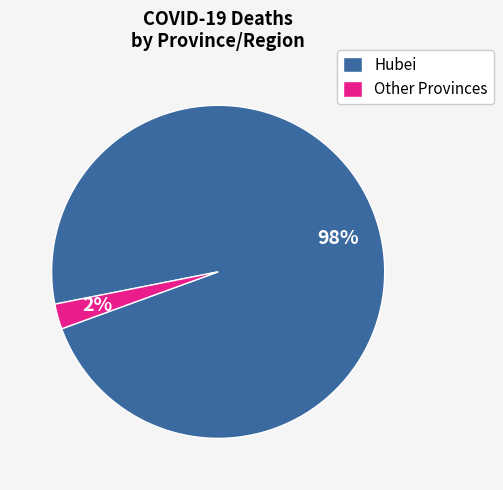

True or false: Hubei accounts for 98% of the total.

True